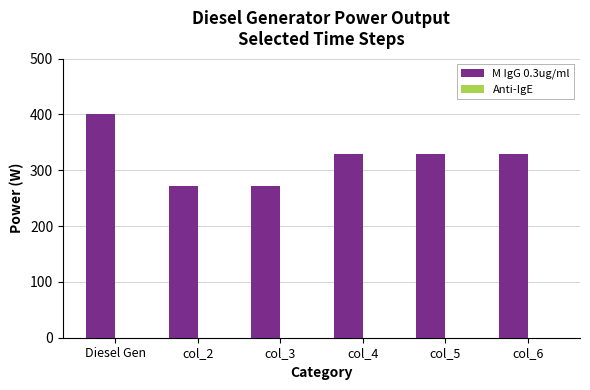

What is the label of the 4th bar from the right?

col_3